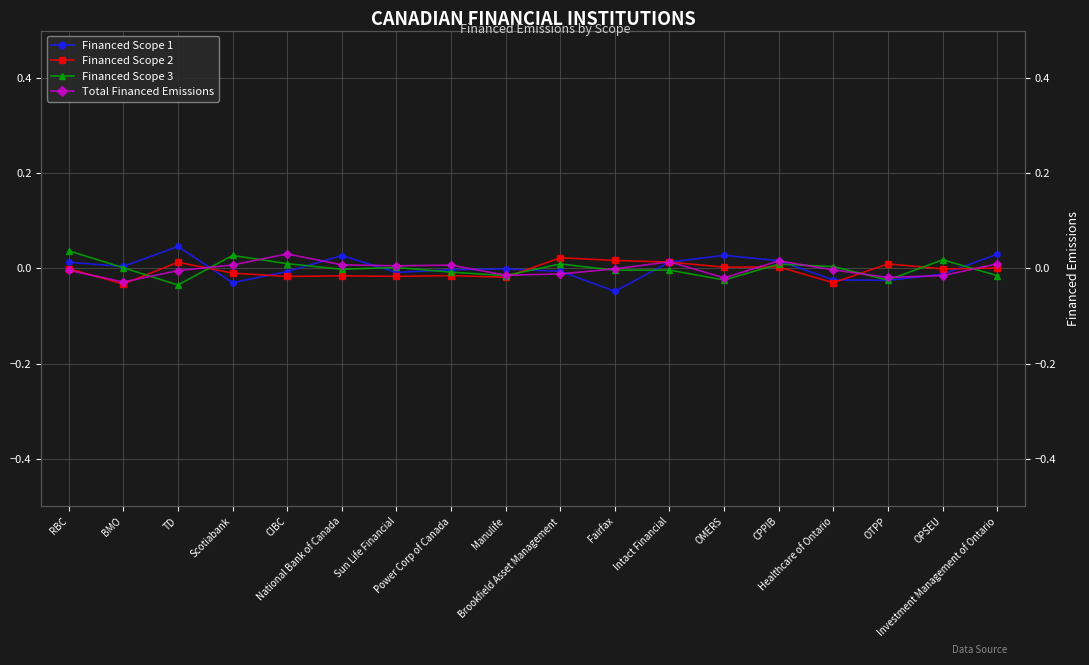

In Financed Scope 2, how many points are higher than both neighbors (excluding endpoints)?

6